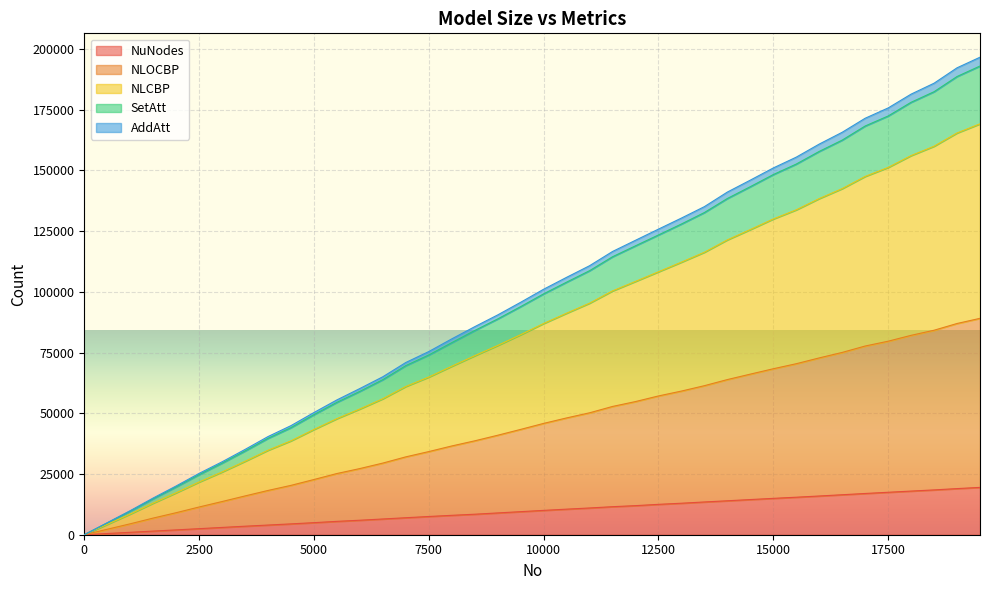

At how many categories does at least one series exceed 72352?

25